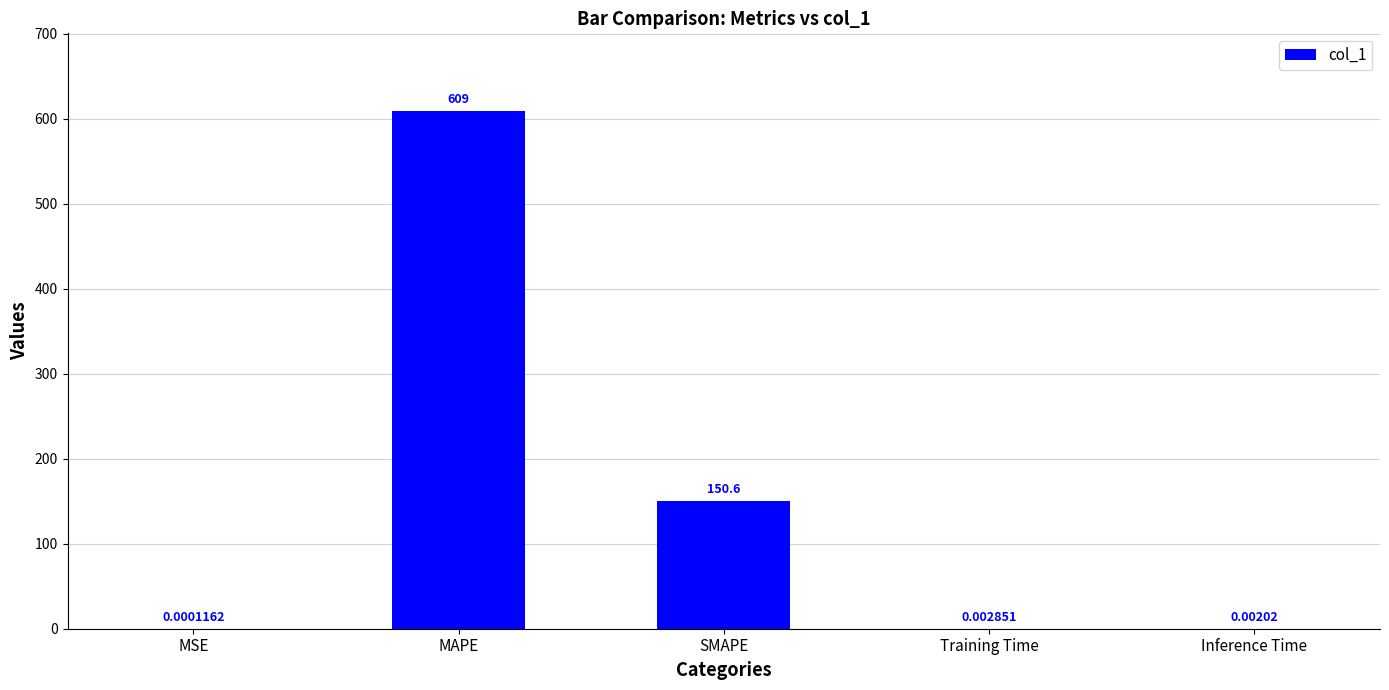

What is the sum of the values at MSE and MAPE?

609.0